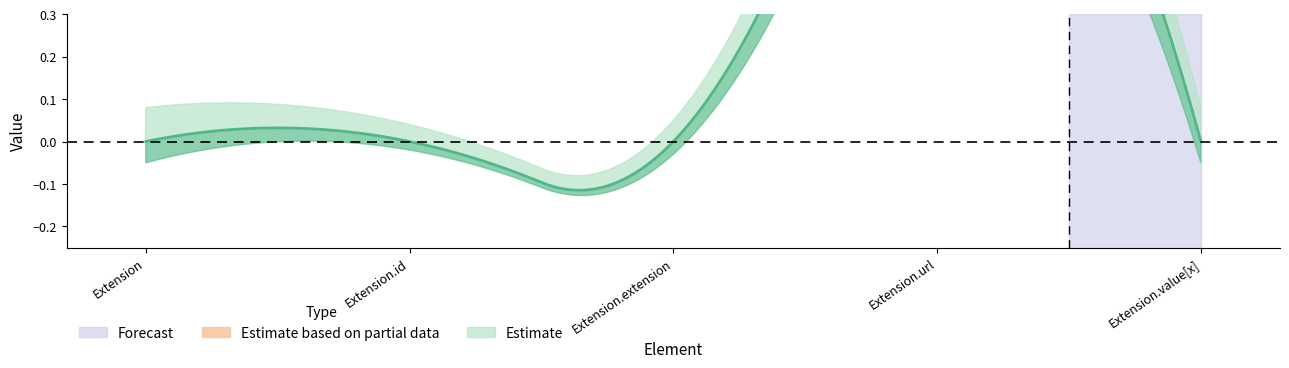

What position from the right is Extension.extension?

3